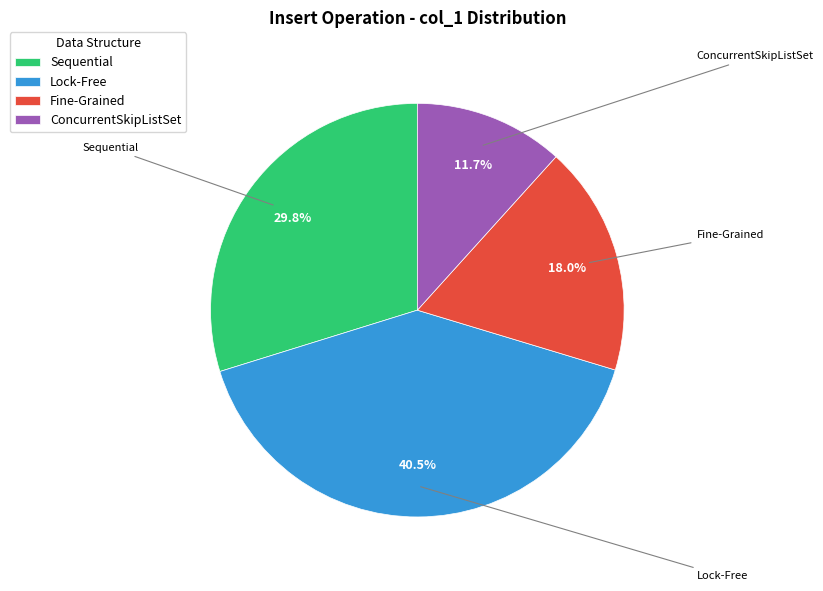

Is there any slice that represents more than half of the pie?

No